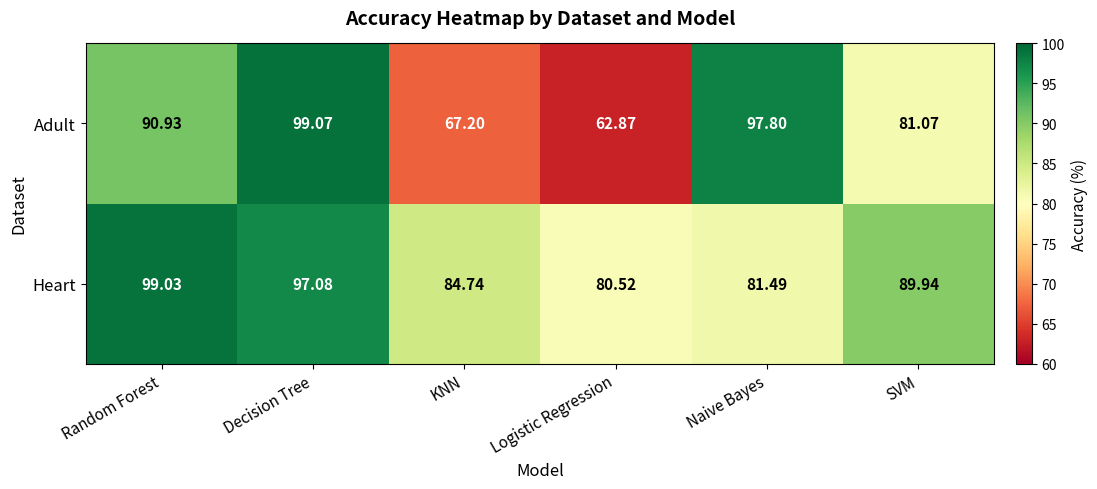

Which category has the lowest value across all series?

Logistic Regression